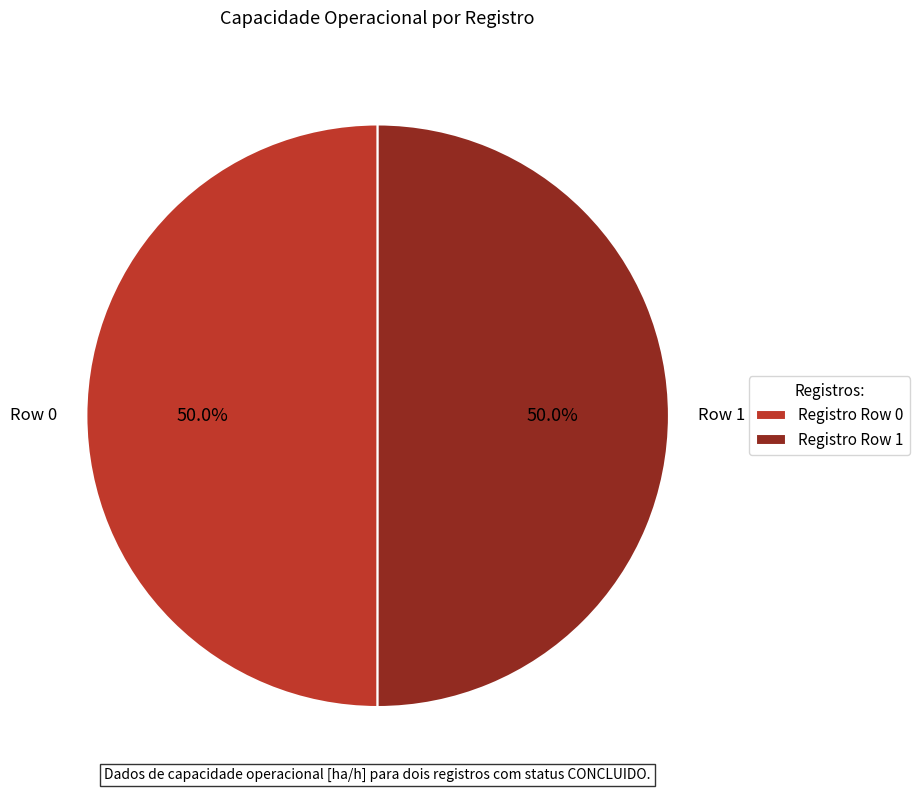

Combined, what portion of the pie is Row 0 and Row 1?

100.0%